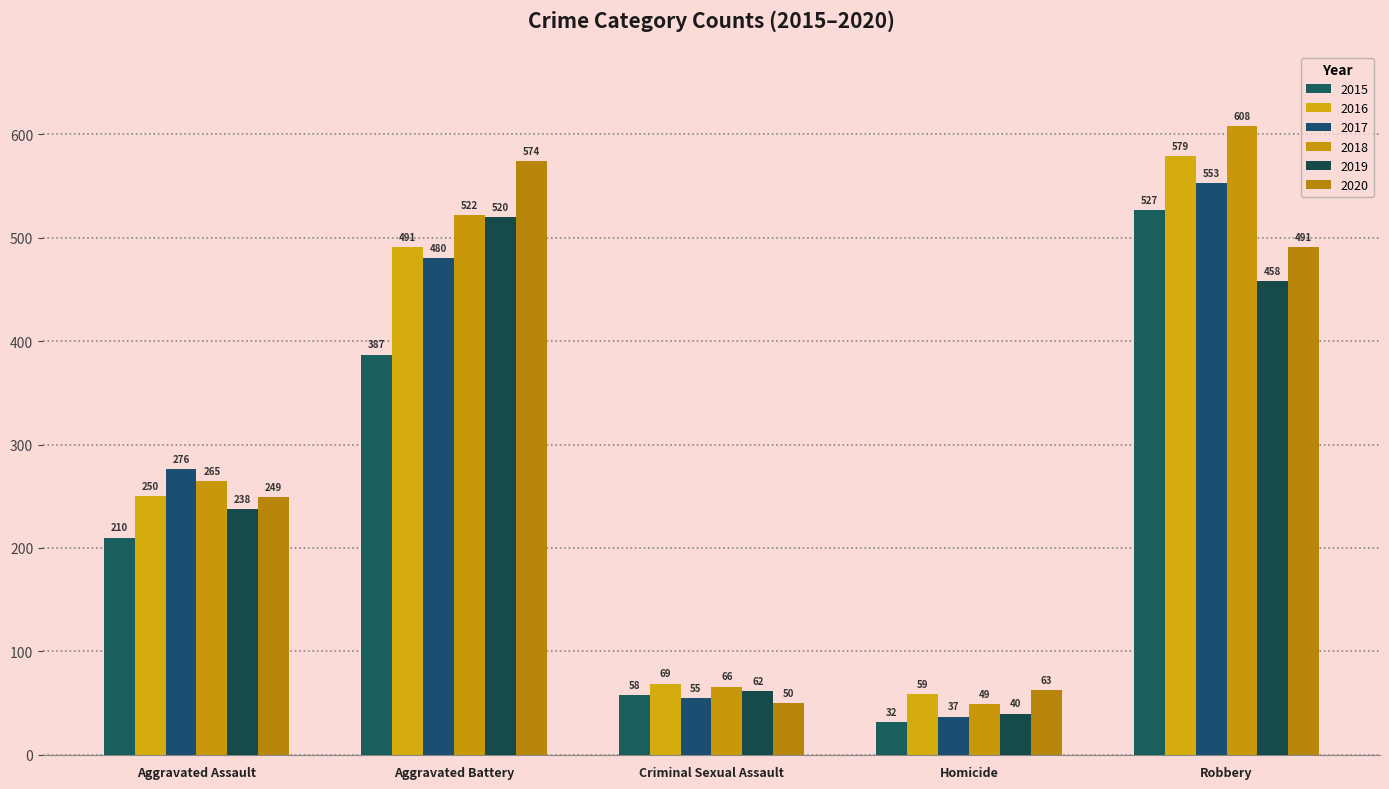

List the series in order of their peak value, lowest first.

2019, 2015, 2017, 2020, 2016, 2018